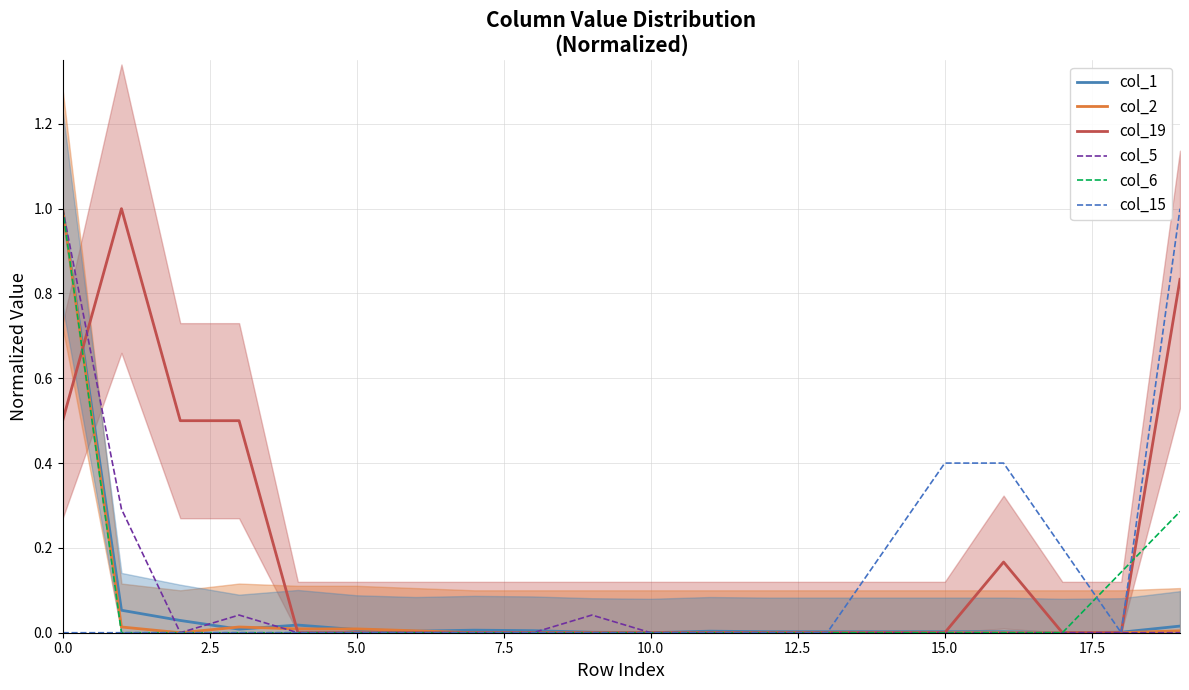

What is the difference between the highest and lowest values at 19?

1.0